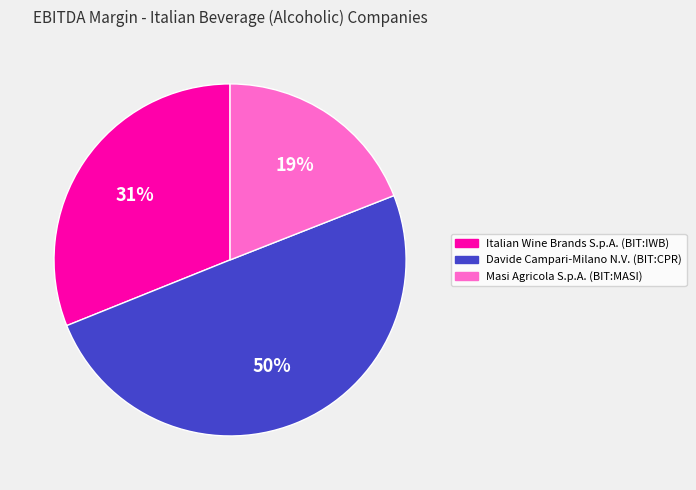

To the nearest percent, what portion does Masi Agricola S.p.A. (BIT:MASI) represent?

19%